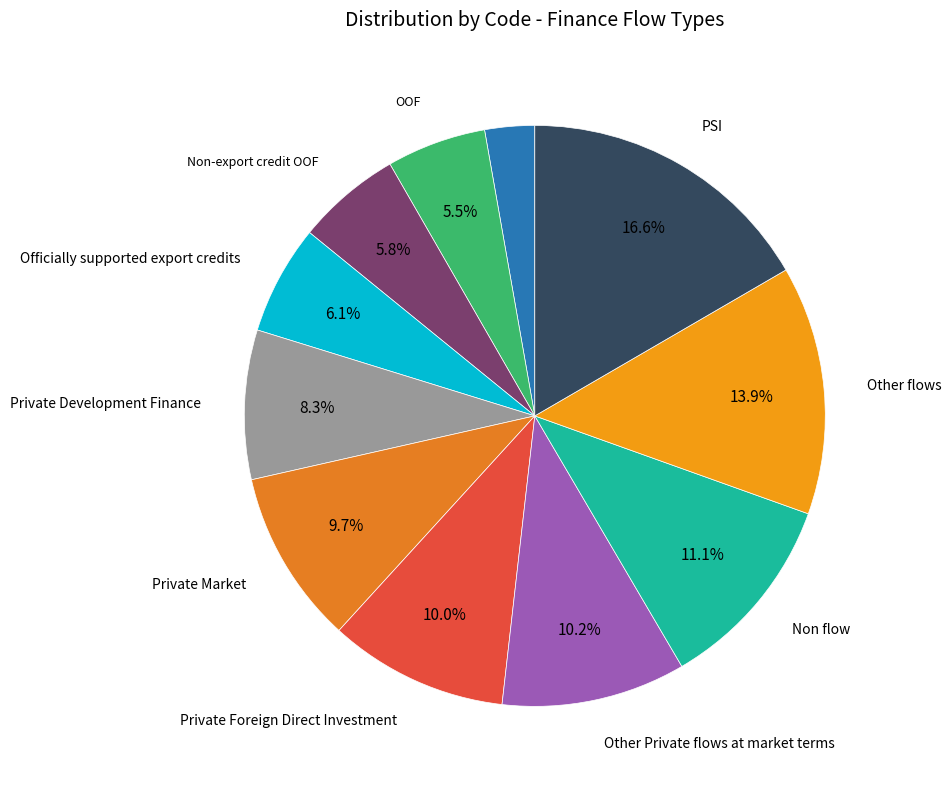

How many segments does this pie chart have?

11